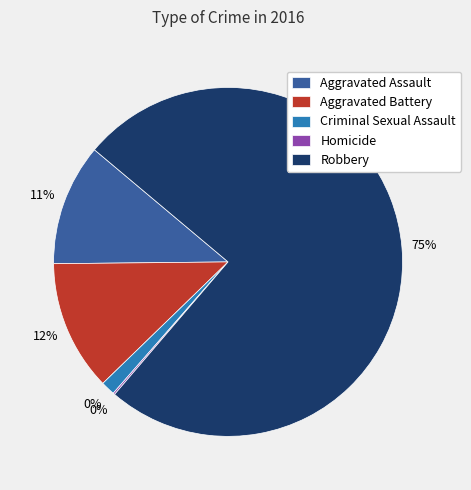

Which slice is the largest?

Robbery